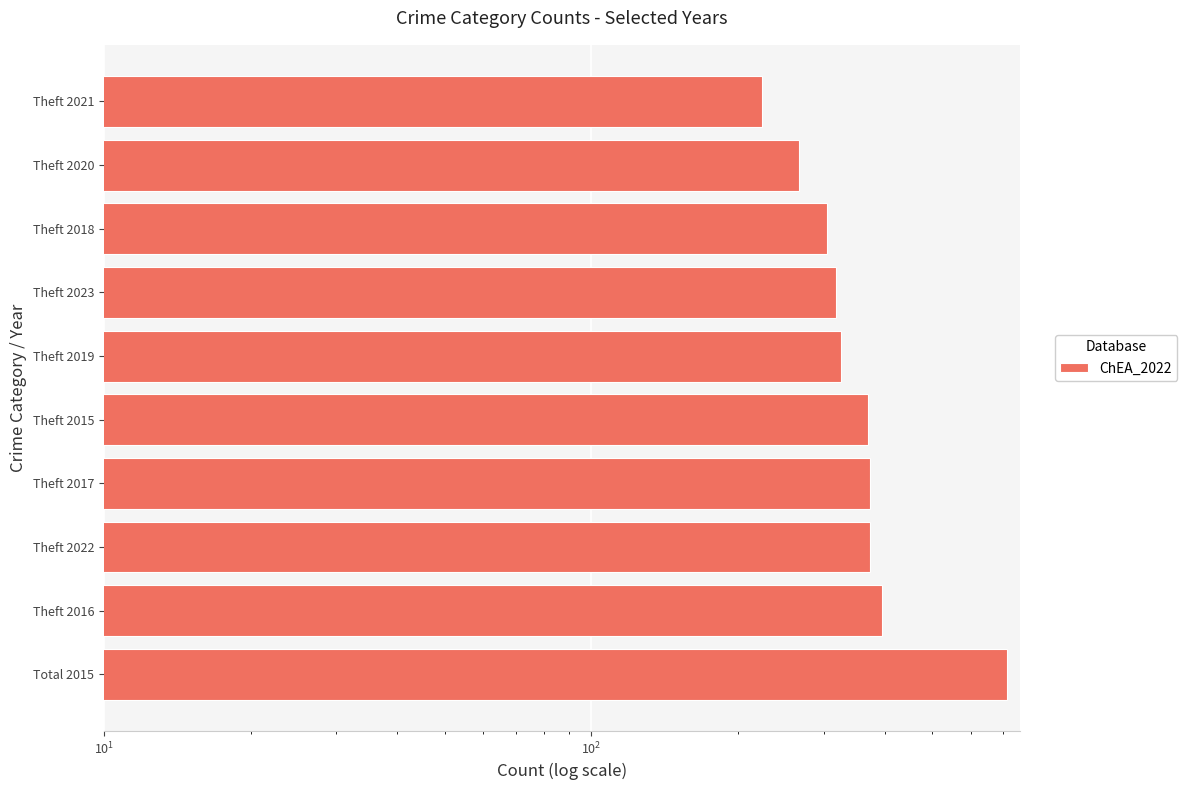

The value at Theft 2019 is 325. True or false?

True